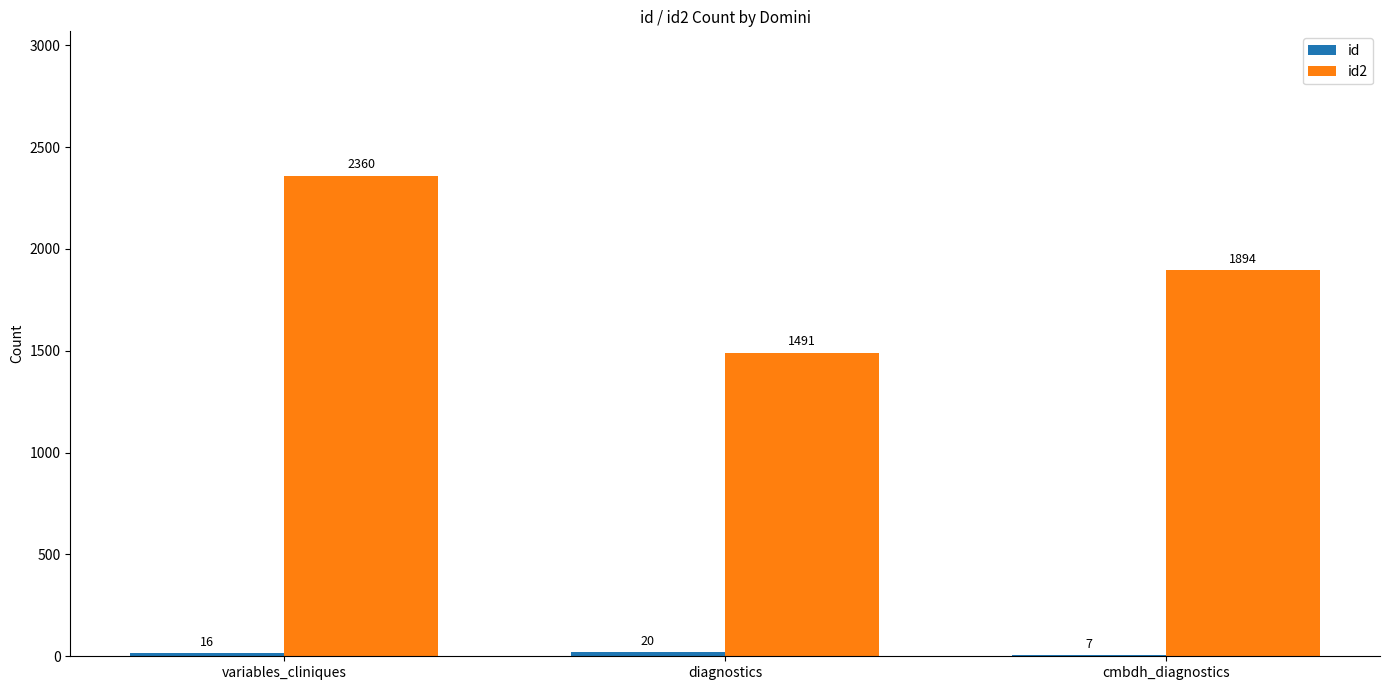

How many groups of bars are there?

3